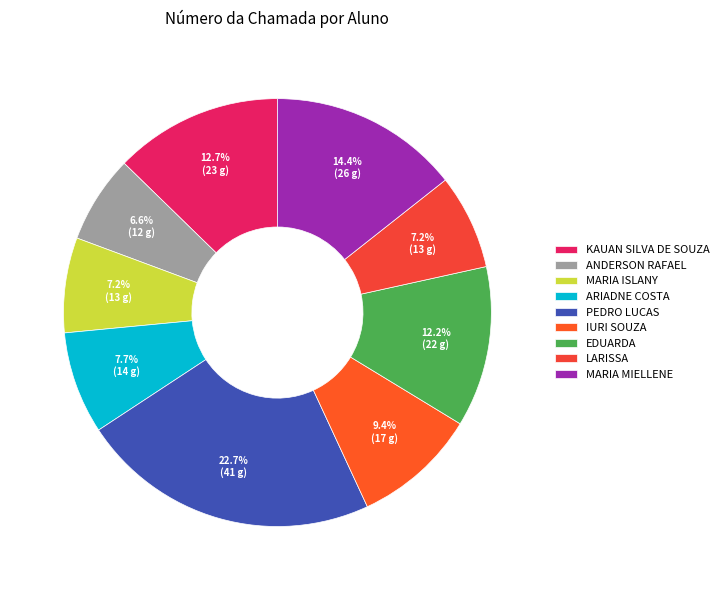

Between MARIA ISLANY and LARISSA, which is larger?

MARIA ISLANY